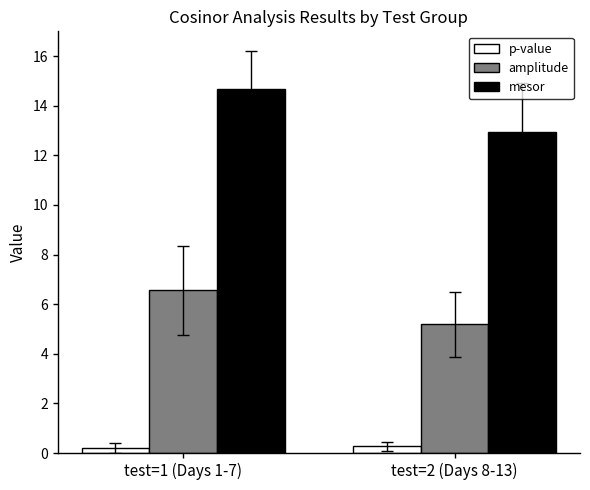

What is the smallest value displayed?

0.2